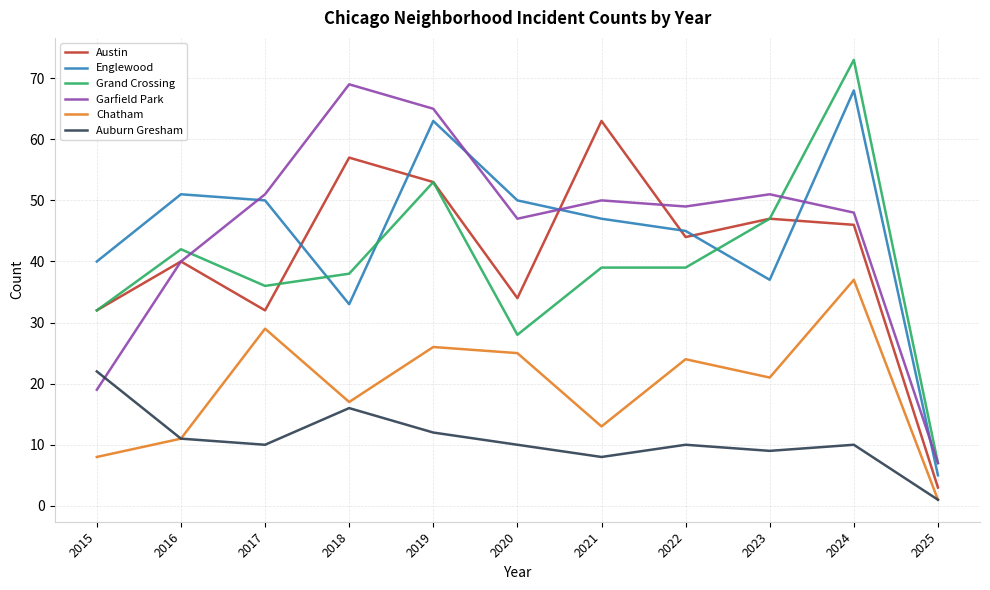

At which label does Englewood reach its minimum?

2025